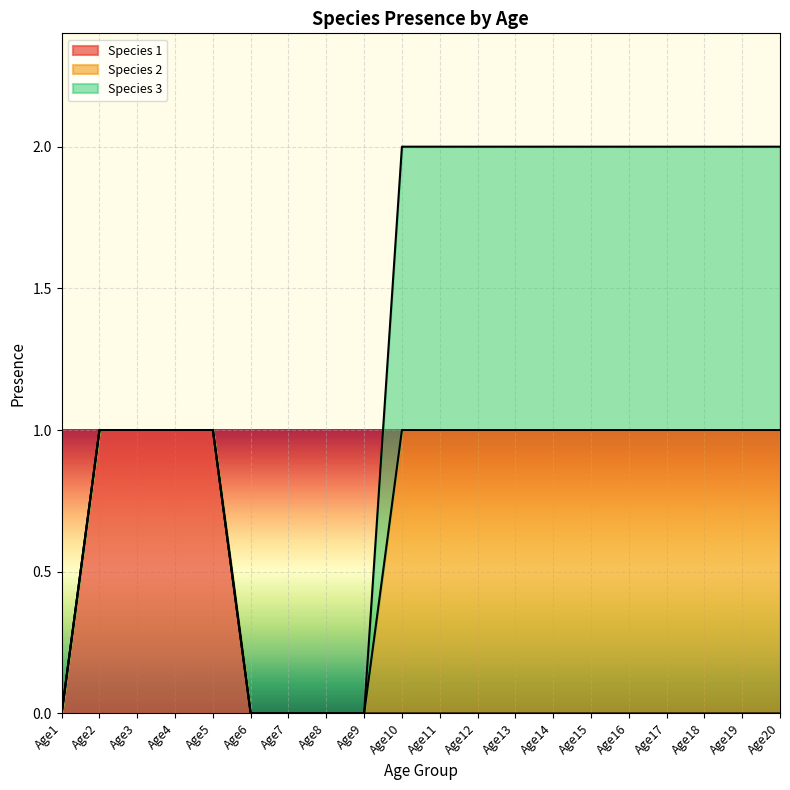

Where is Species 2 nearest to the value 0?

Age1